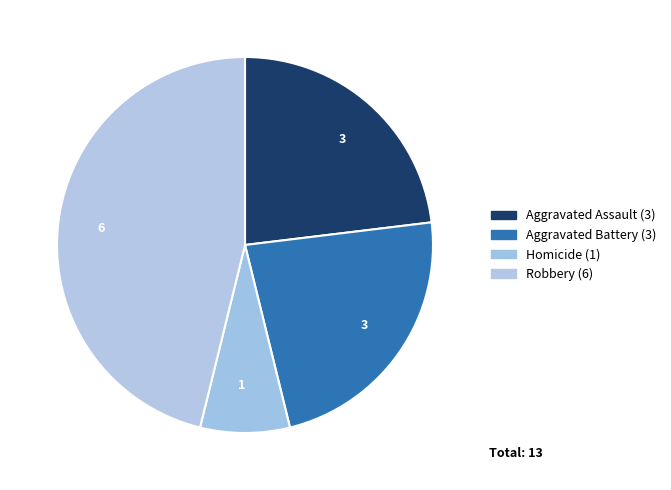

How many slices are in this pie chart?

4